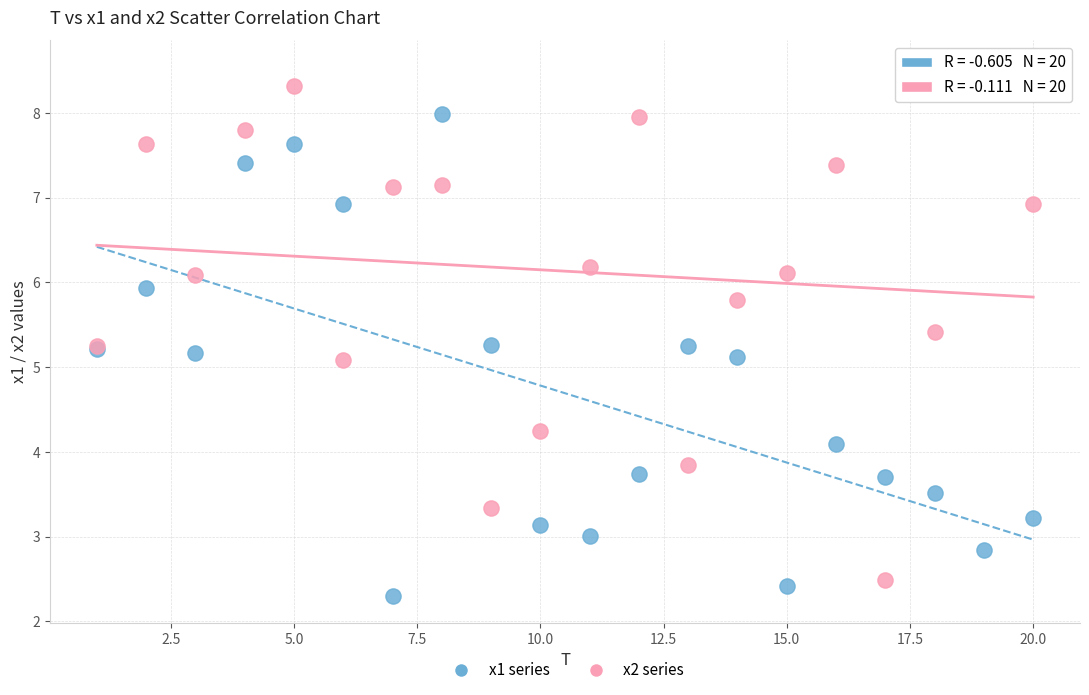

What is the X range (max minus min) for the scatter plot?

19.0